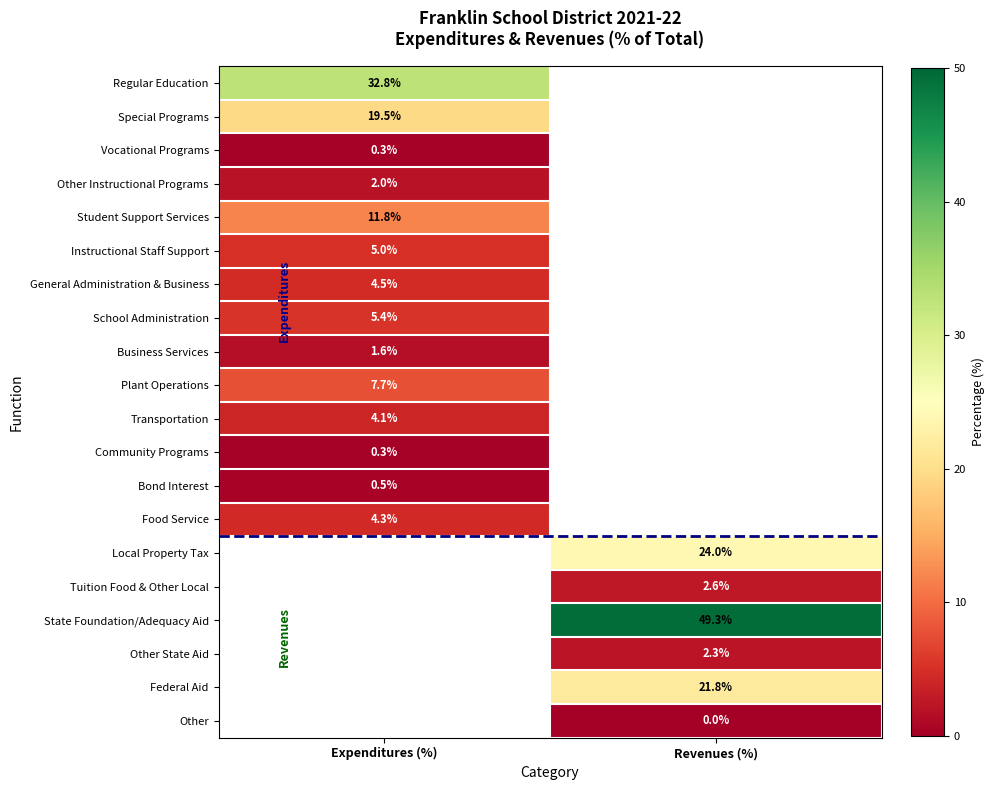

Is the value of Other State Aid at Revenues (%) greater than the value of Other Instructional Programs at Expenditures (%)?

Yes